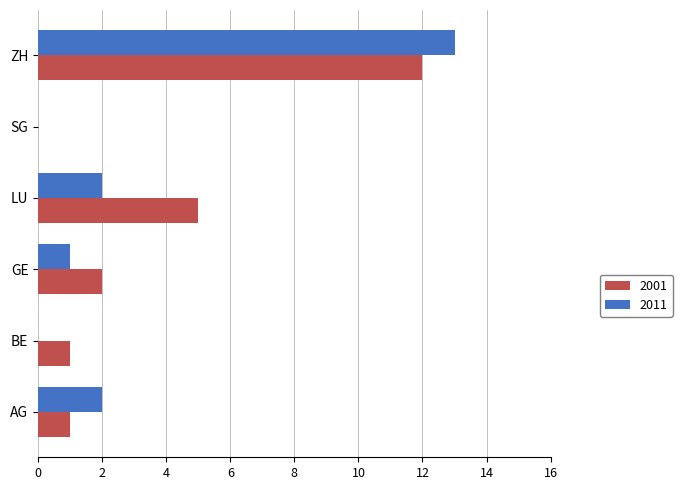

What is the maximum value shown in the chart?

13